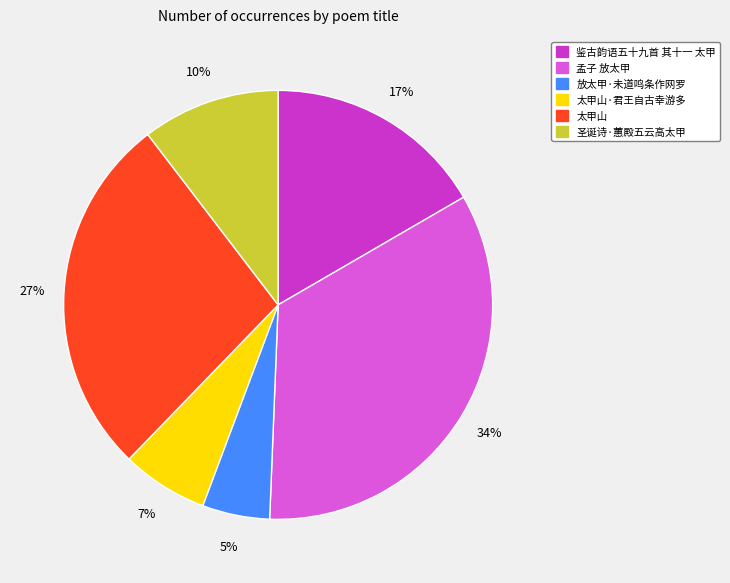

Combined, do 圣诞诗·蕙殿五云高太甲 and 鉴古韵语五十九首 其十一 太甲 account for over 50%?

No